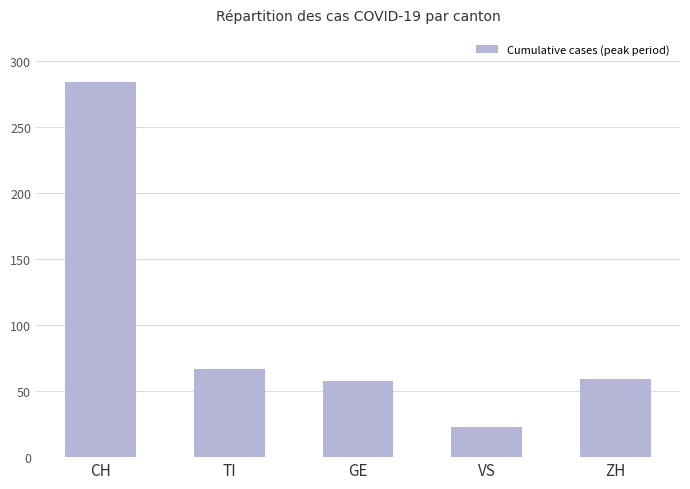

What is the label of the 3rd bar from the right?

GE